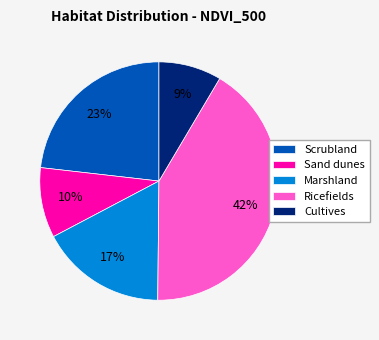

To the nearest percent, what is the combined percentage of Cultives and Scrubland?

32%